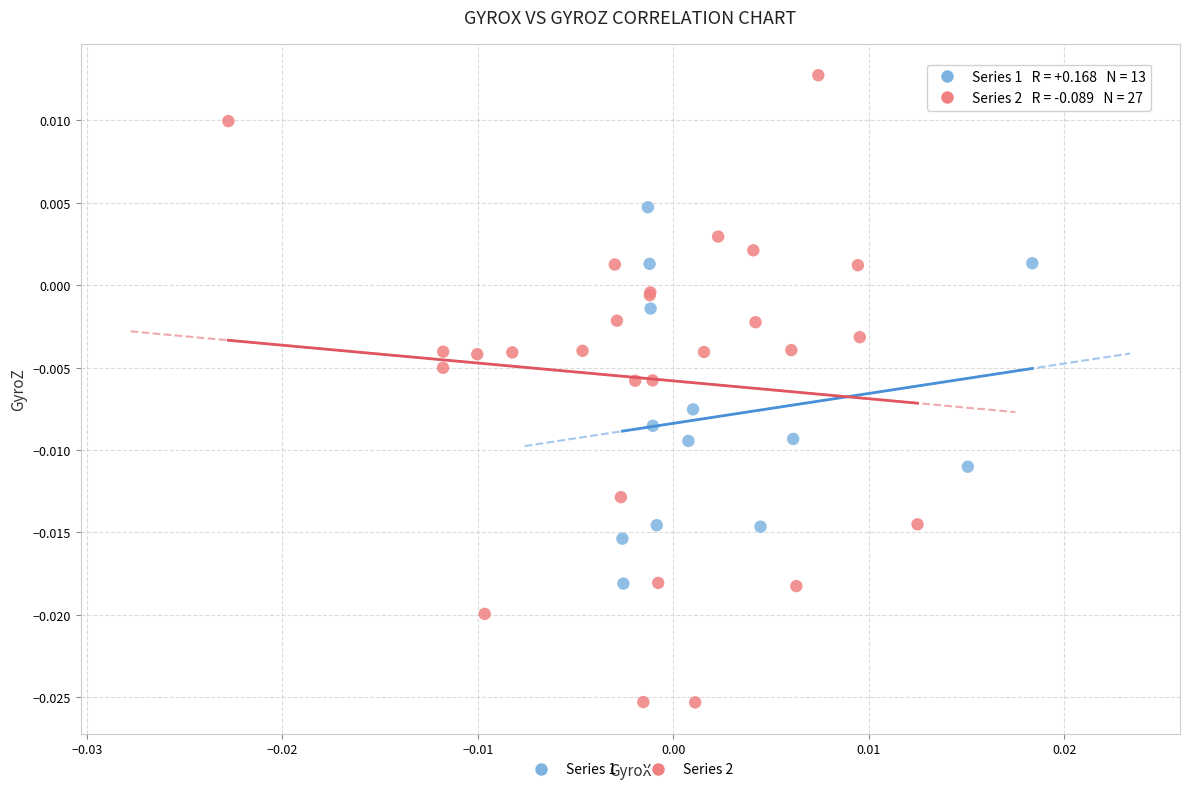

What are all the series names shown in the legend?

Series 1, Series 2